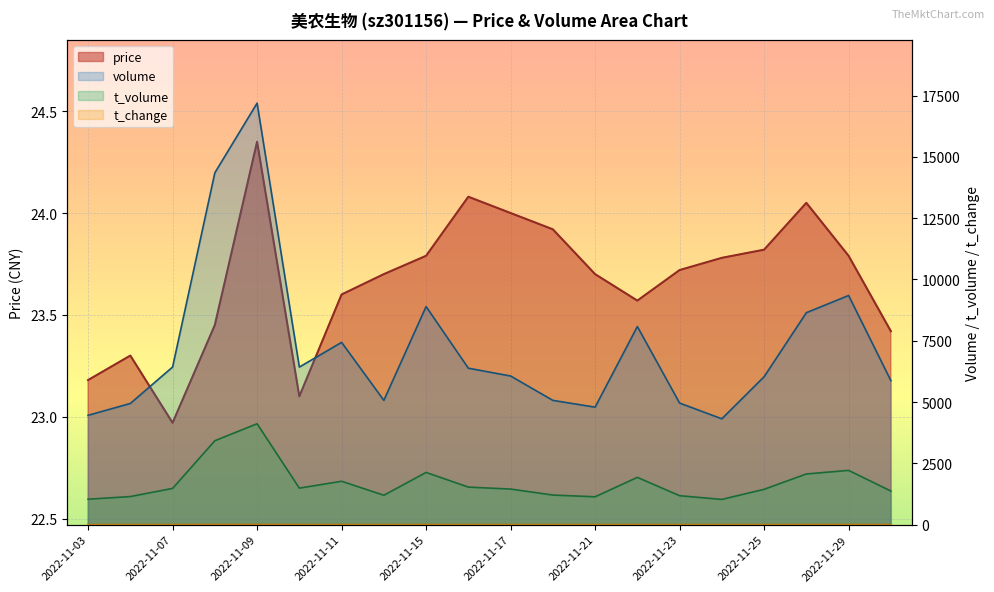

What is the value of the volume point at the 9th from the left?

8895.0